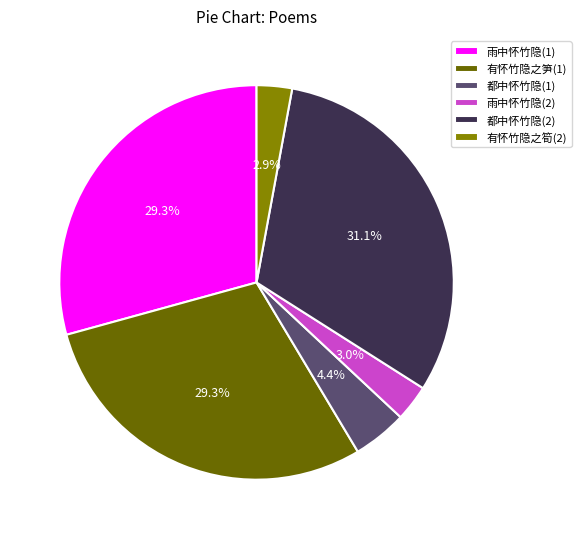

Do 都中怀竹隐(1) and 雨中怀竹隐(1) together represent more than half of the pie?

No